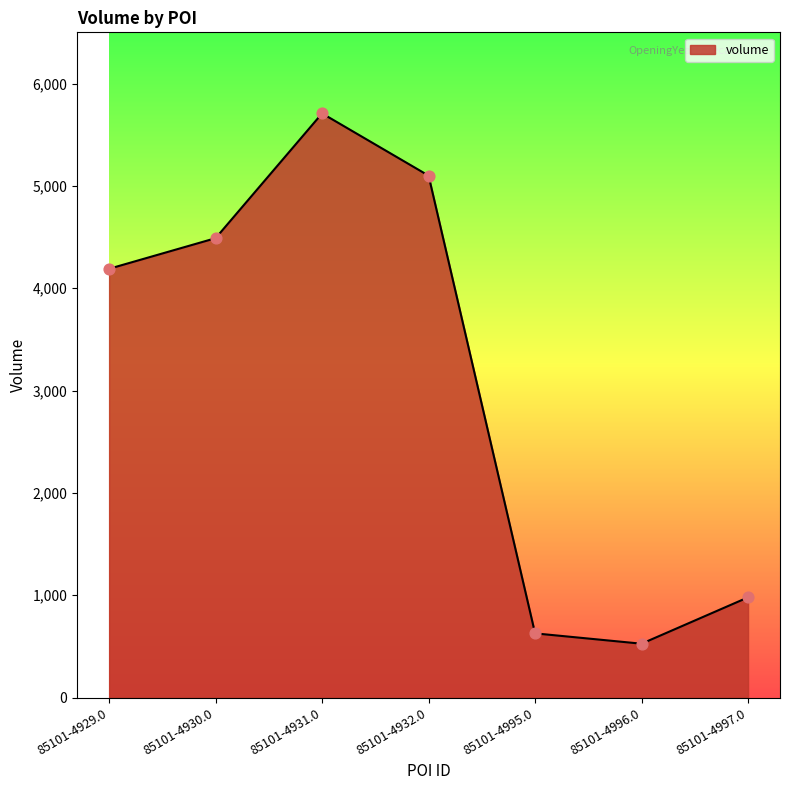

What is the ratio of the value at 85101-4995.0 to the value at 85101-4930.0?

0.1